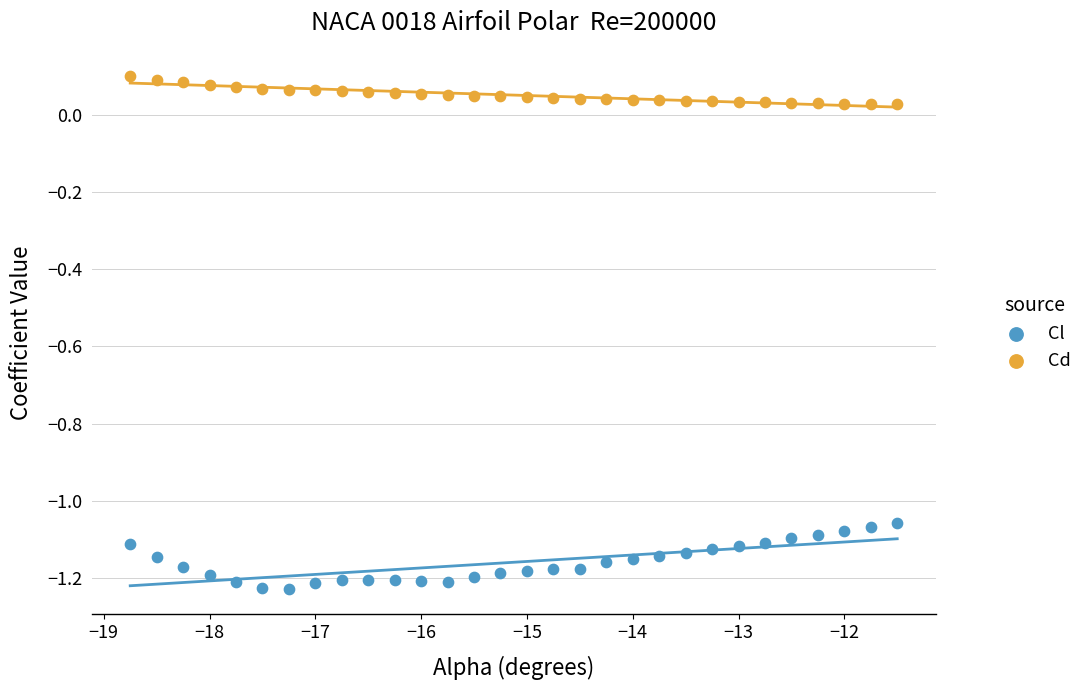

Which series reaches the maximum Y coordinate?

Cd